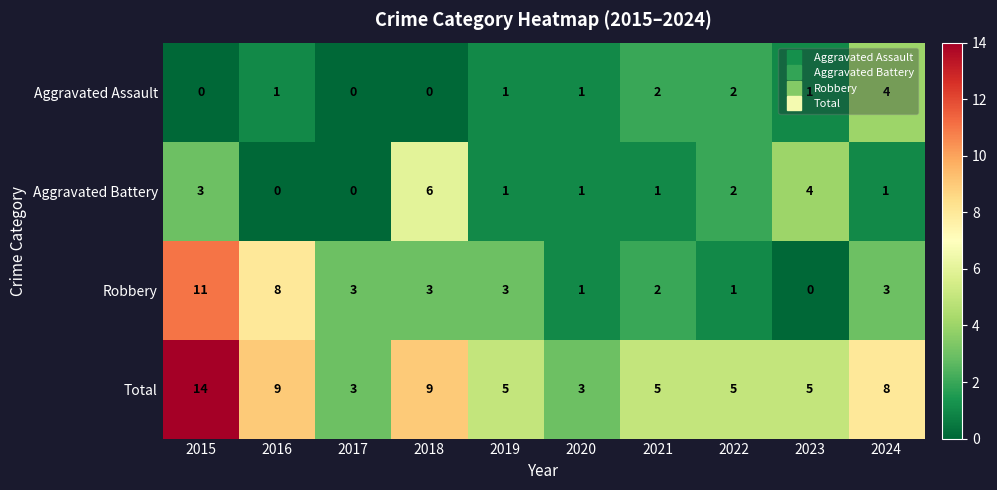

What is the spread (max minus min) of values at 2021?

4